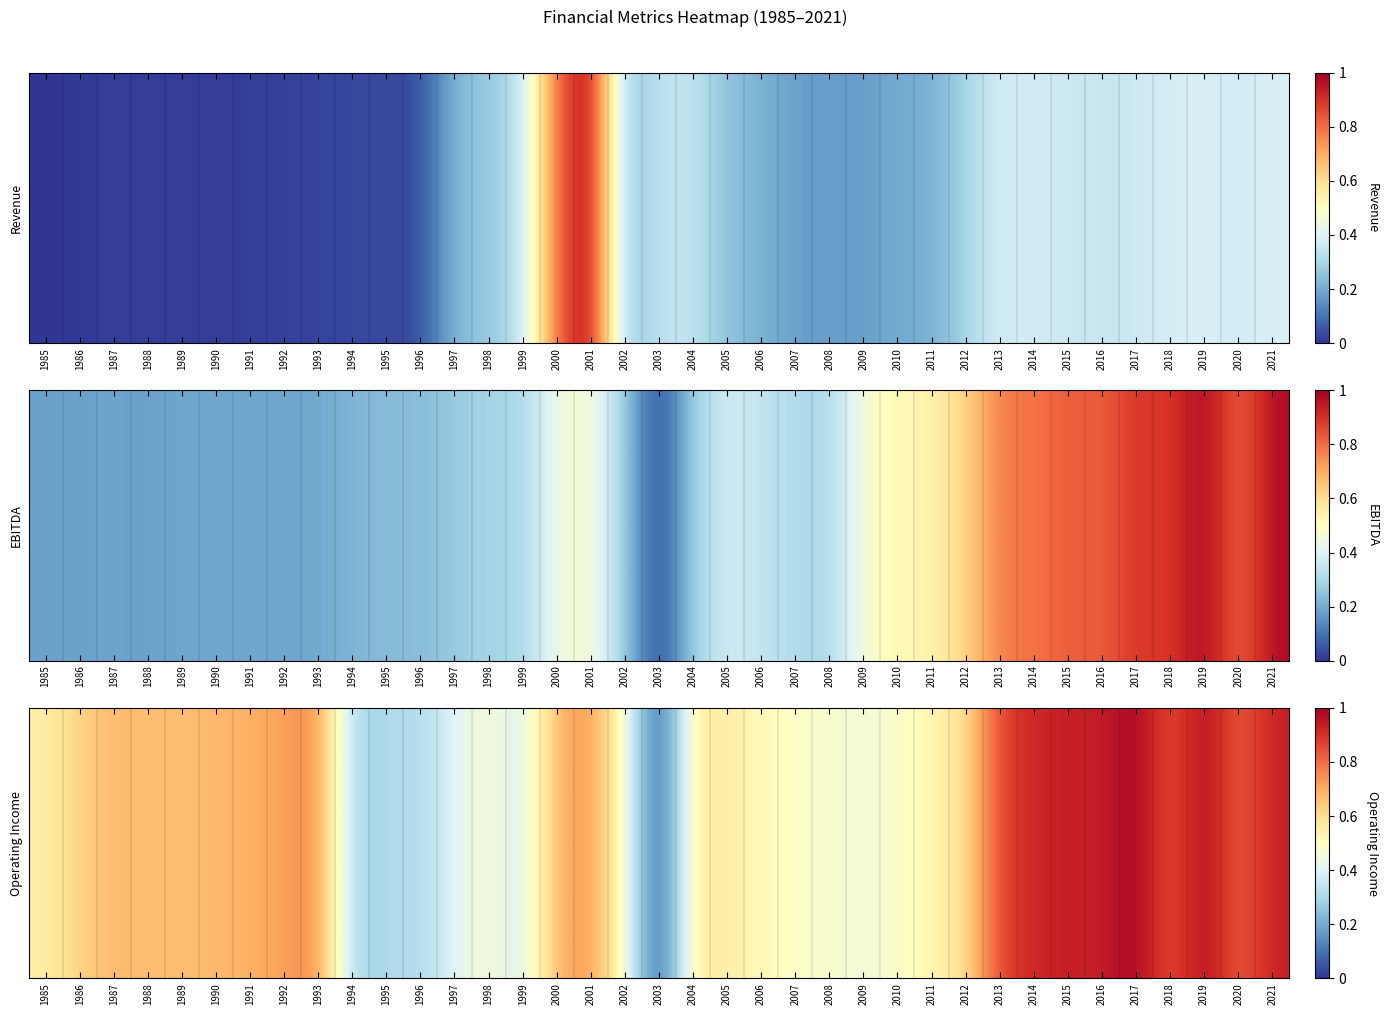

Reading left to right, what are all the values shown in this chart?

1985=0.6	1986=0.6	1987=0.7	1988=0.7	1989=0.7	1990=0.7	1991=0.7	1992=0.7	1993=0.8	1994=0.3	1995=0.3	1996=0.3	1997=0.4	1998=0.5	1999=0.4	2000=0.7	2001=0.7	2002=0.5	2003=0.0	2004=0.6	2005=0.5	2006=0.5	2007=0.5	2008=0.5	2009=0.4	2010=0.5	2011=0.5	2012=0.6	2013=0.9	2014=0.9	2015=0.9	2016=0.9	2017=1.0	2018=0.8	2019=1.0	2020=0.8	2021=0.9